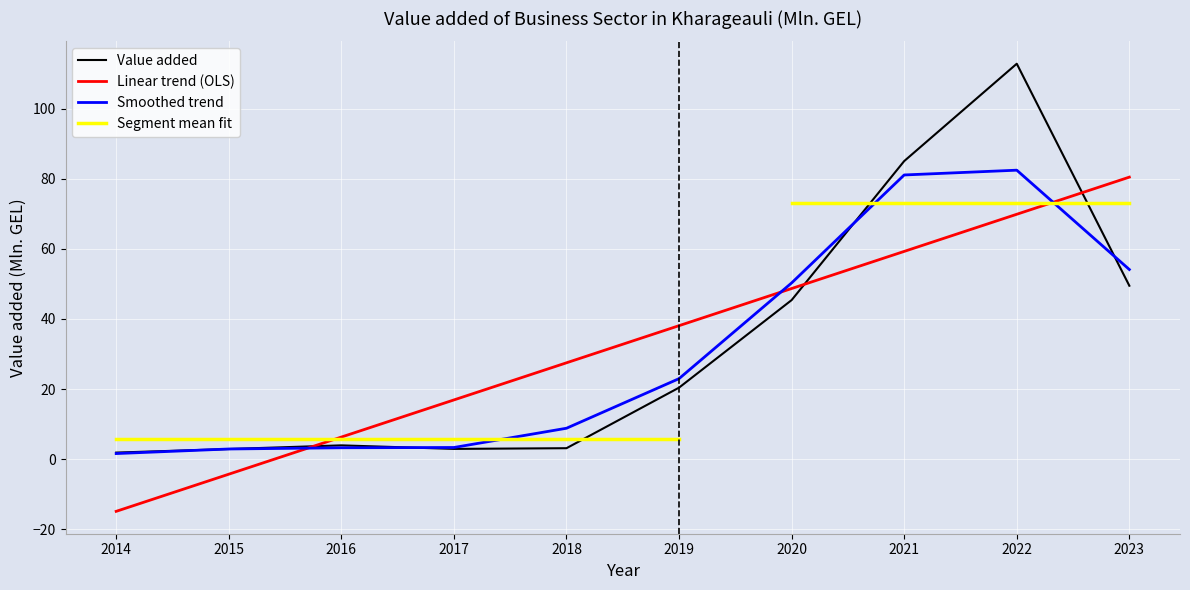

List the labels in order of value, largest first.

2022, 2021, 2023, 2020, 2019, 2016, 2018, 2017, 2015, 2014